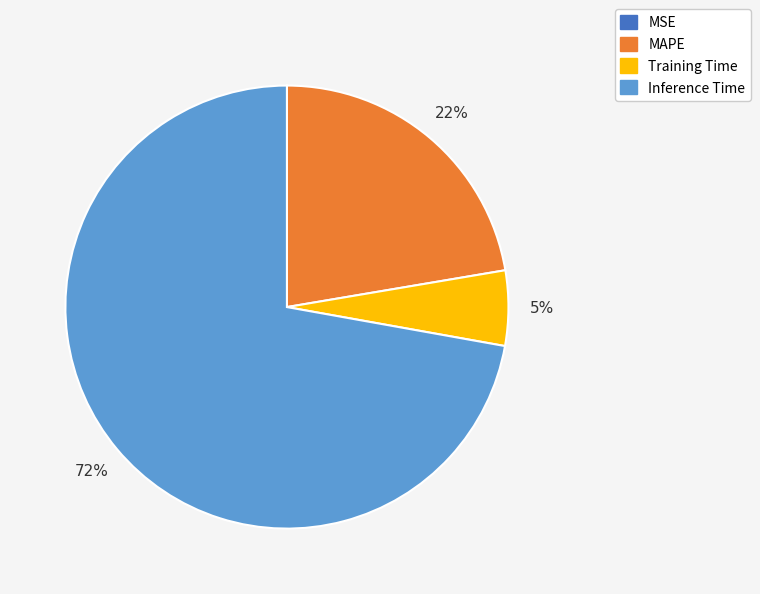

To the nearest percent, what is the average slice percentage?

25%